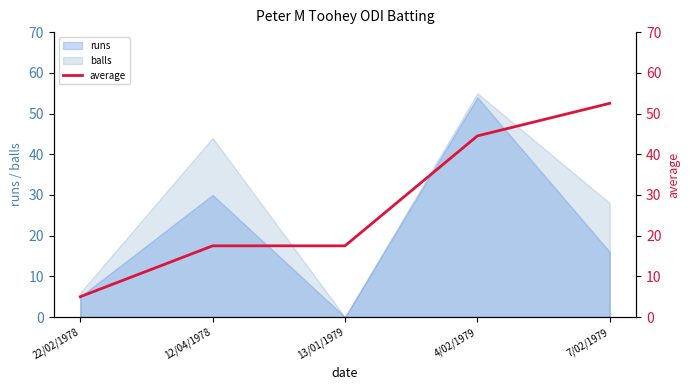

What is the maximum value for runs?

54